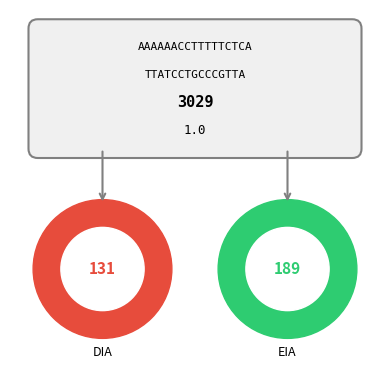

Is it true that EIA is 7% of the pie?

False